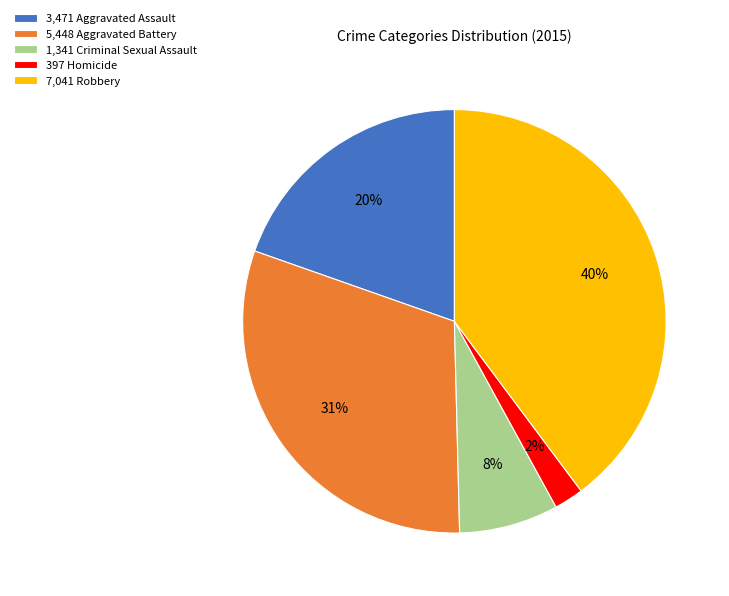

To the nearest percent, what percentage of the pie is 5,448 Aggravated Battery?

31%